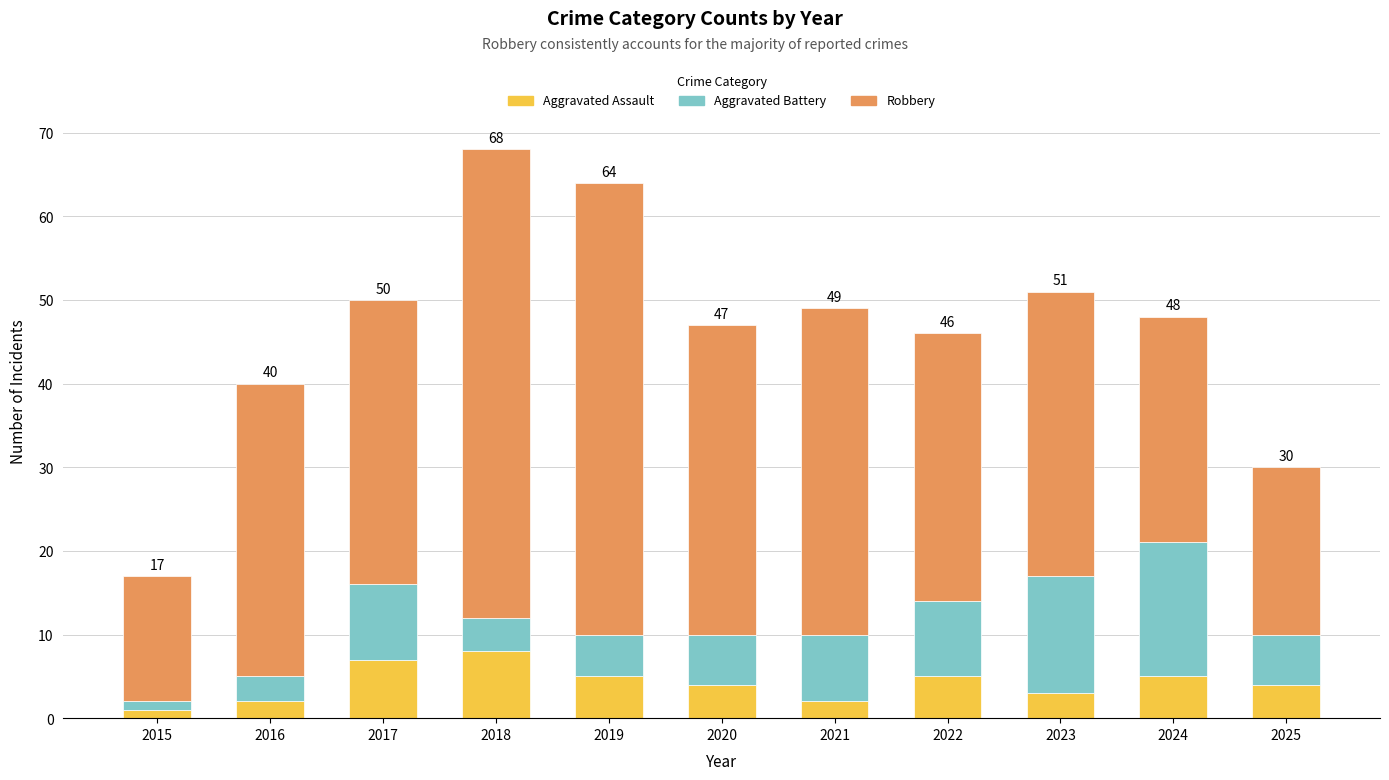

What is the difference between the maximum and minimum values in the Aggravated Assault series?

7